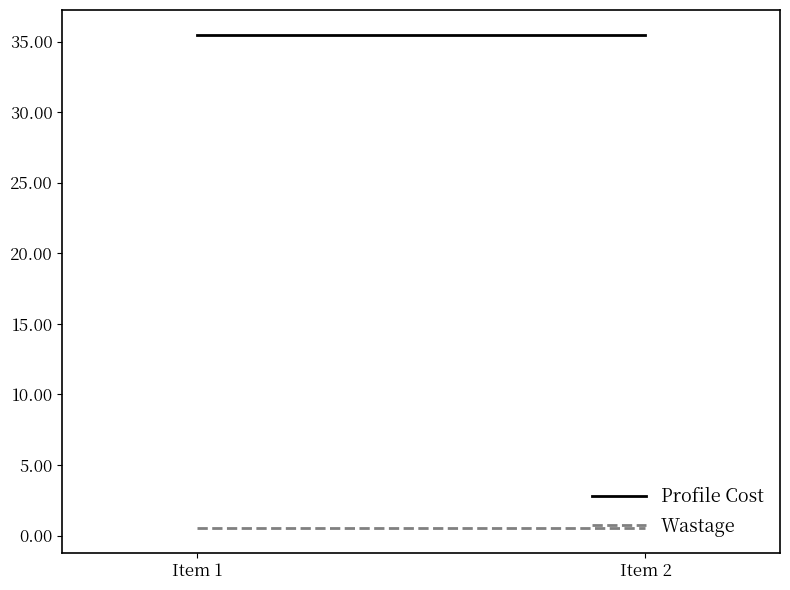

Which series has the largest total across all categories?

Profile Cost